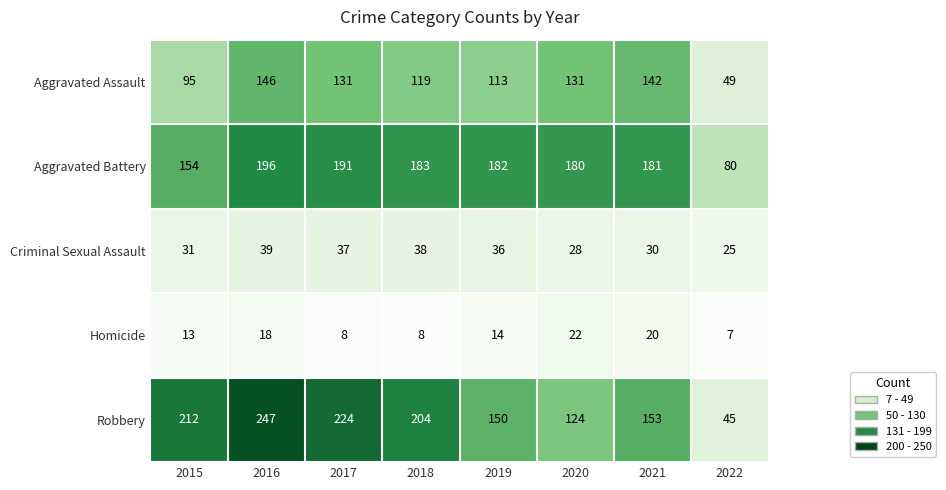

Count the number of categories in the chart.

8